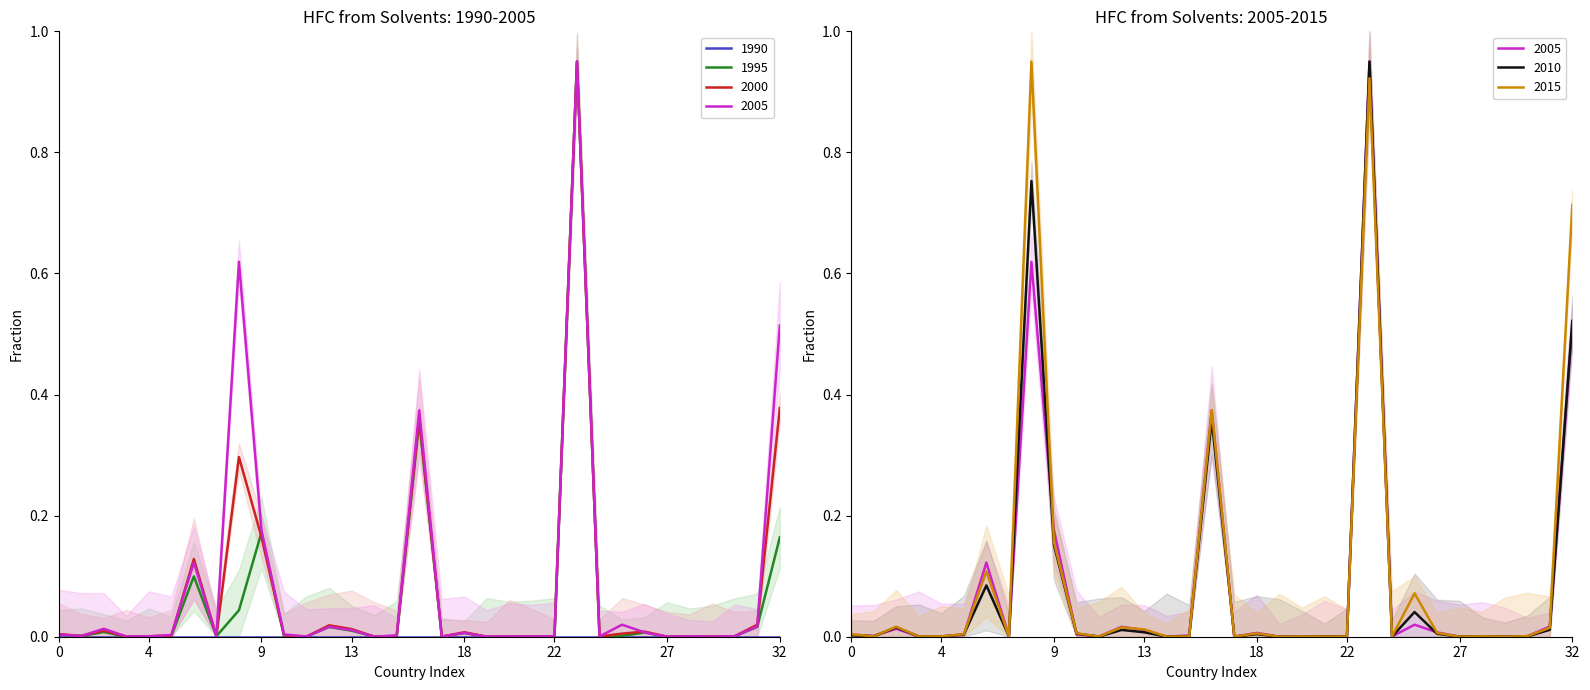

What is the difference between the second highest and second lowest values in the 1995 series?

0.4